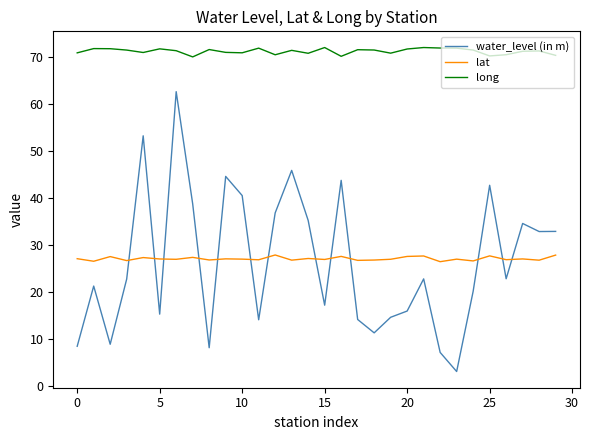

Which series has the largest range (max minus min)?

water_level (in m)